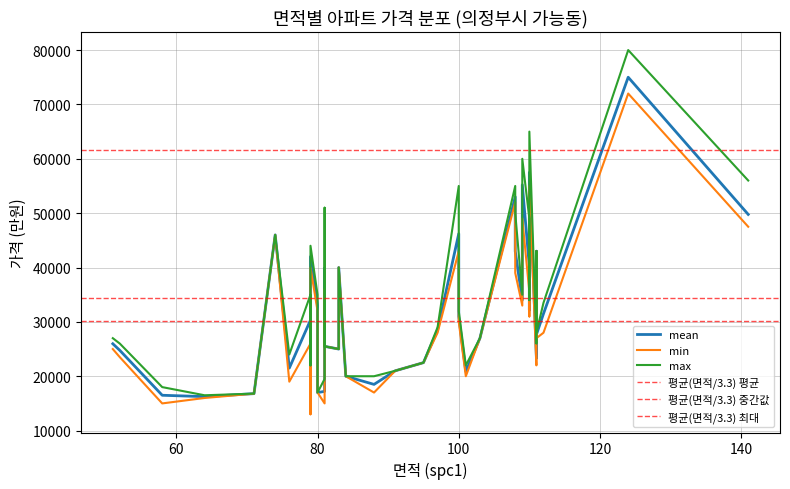

Which series has the largest range (max minus min)?

max